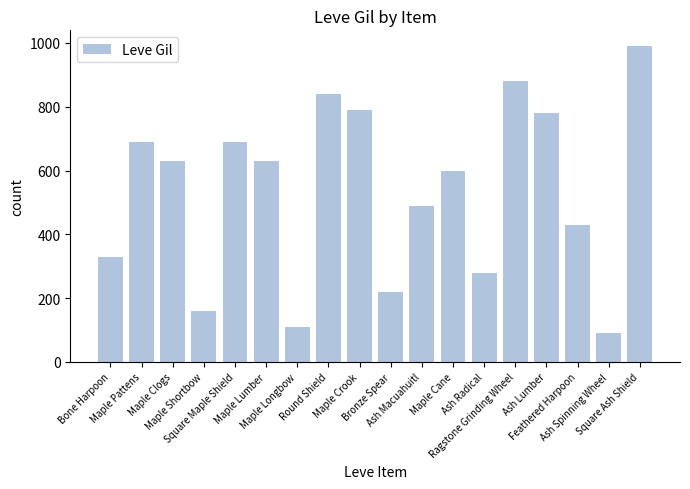

What is the average value?

535